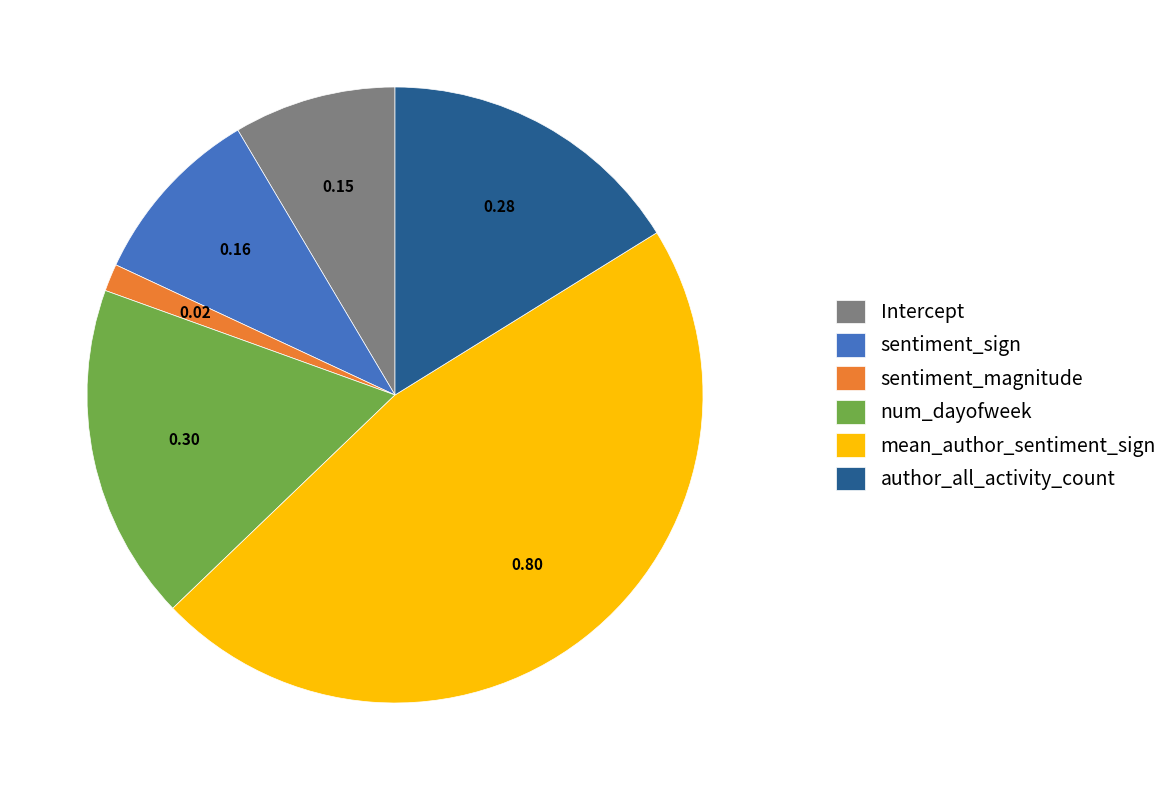

What is the largest slice in the pie chart?

mean_author_sentiment_sign